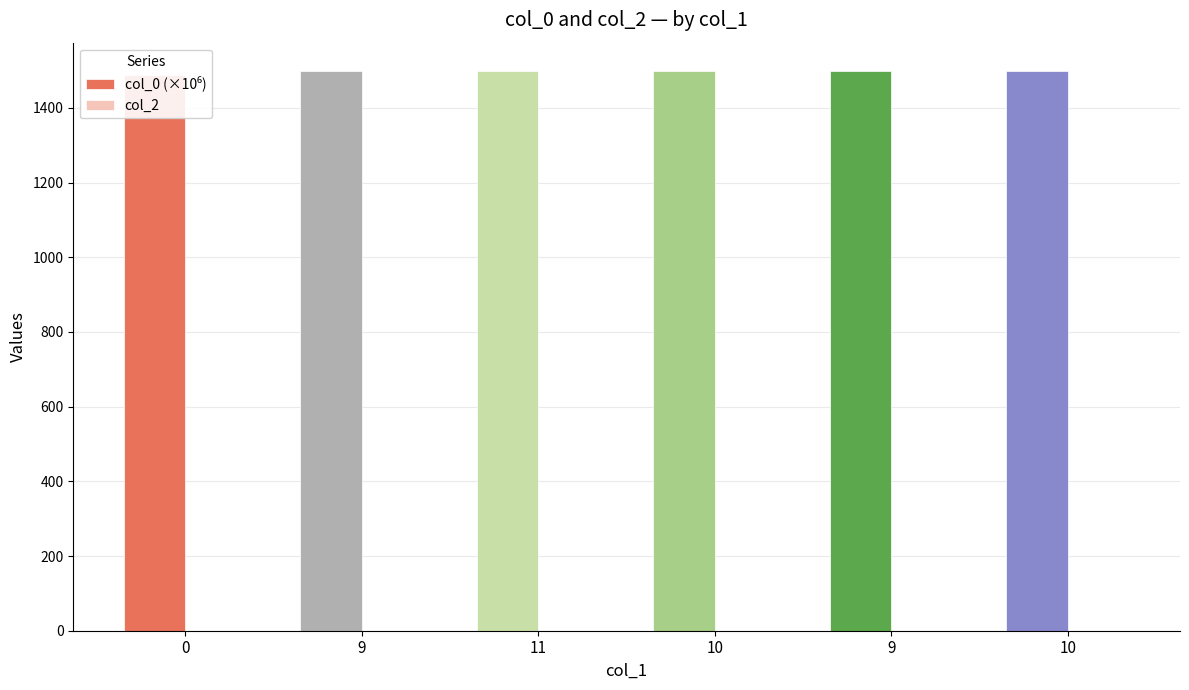

Rank the series at 10 from highest to lowest value.

col_0 (×10⁶), col_2